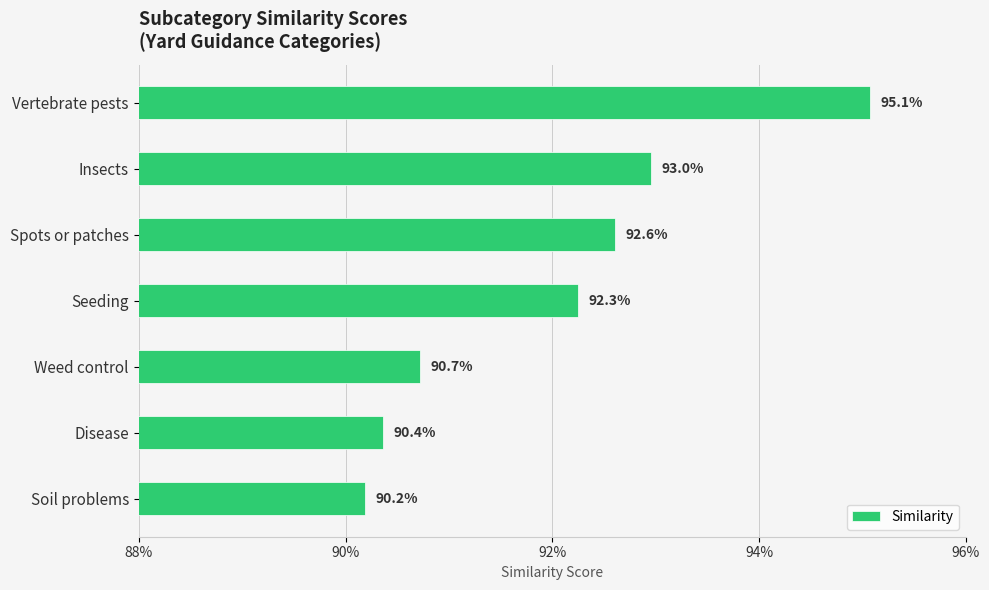

Are the bars horizontal?

Yes